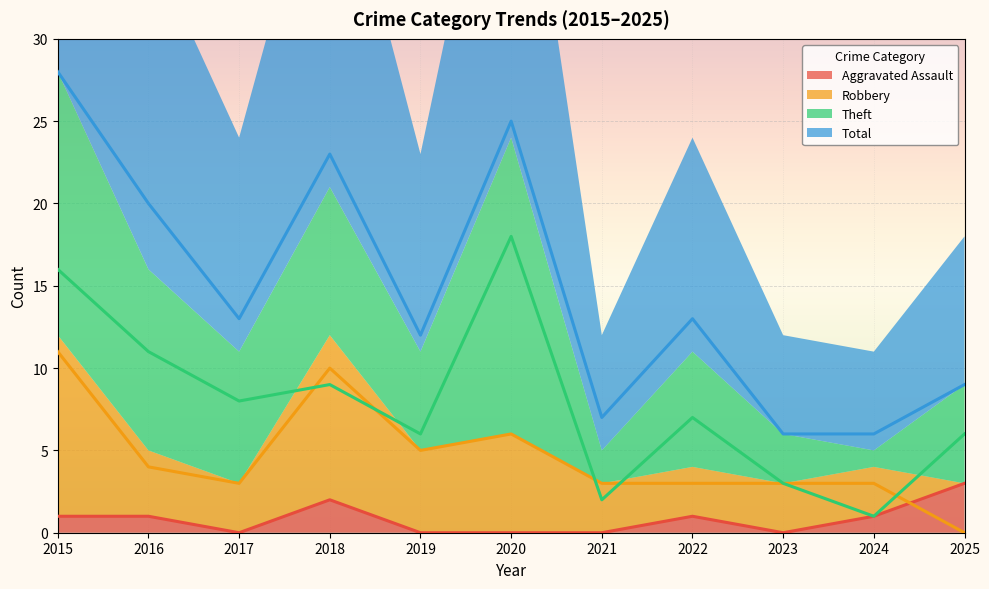

The value of Total at 2020 is 16. True or false?

False